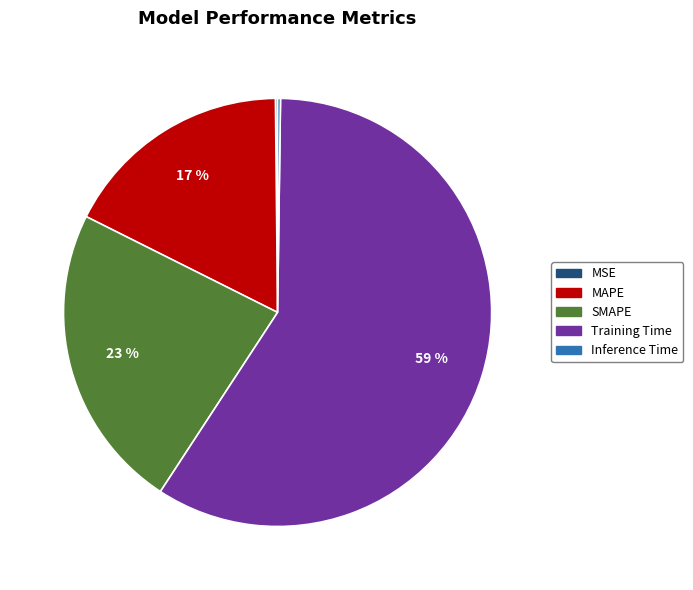

True or false: Training Time accounts for 70% of the total.

False